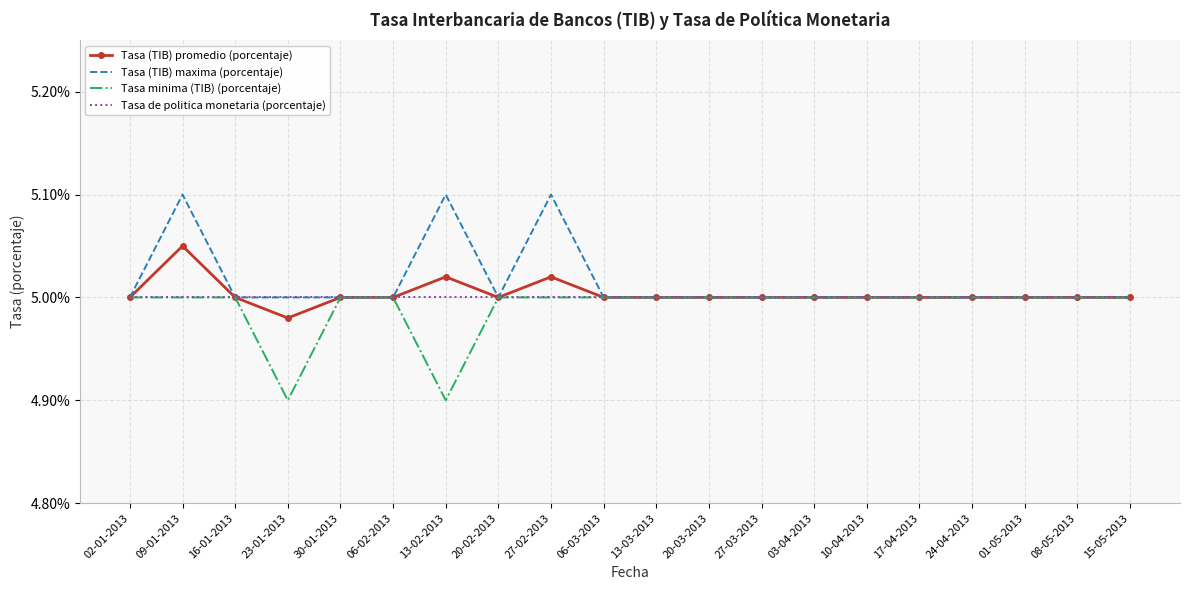

The value of Tasa (TIB) promedio (porcentaje) at 16-01-2013 is 7.6. True or false?

False